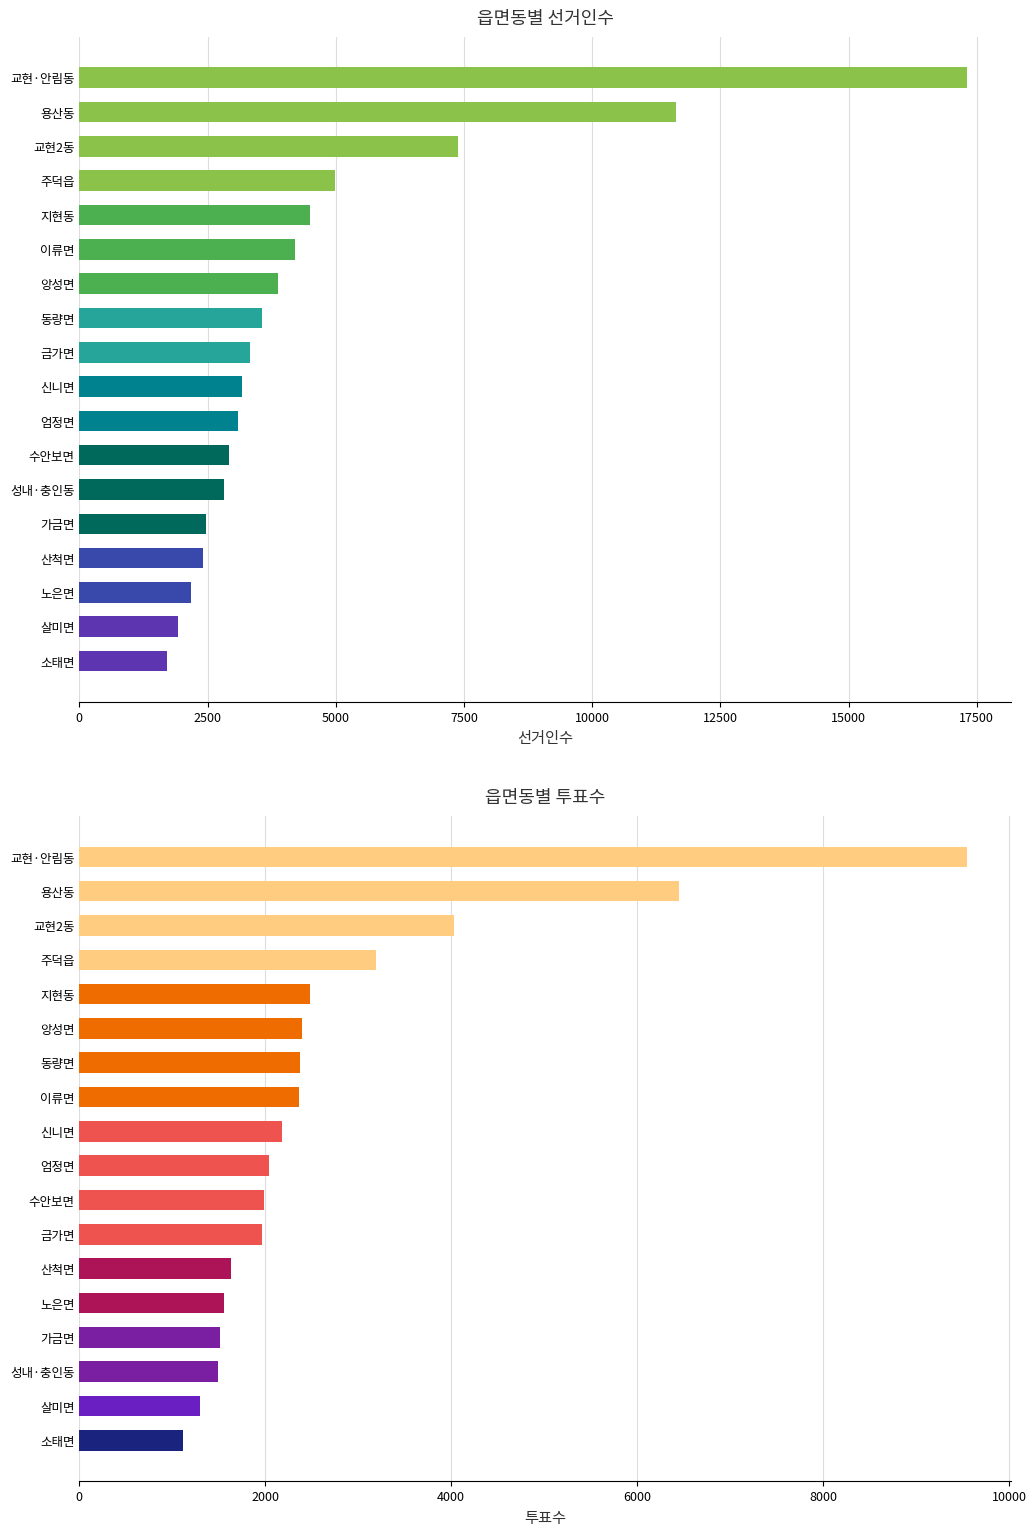

What is the sum of all 선거인수 values?

83439